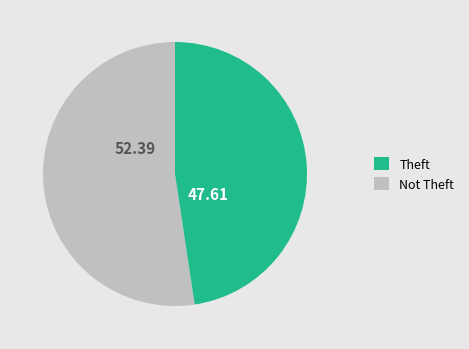

How many segments does this pie chart have?

2